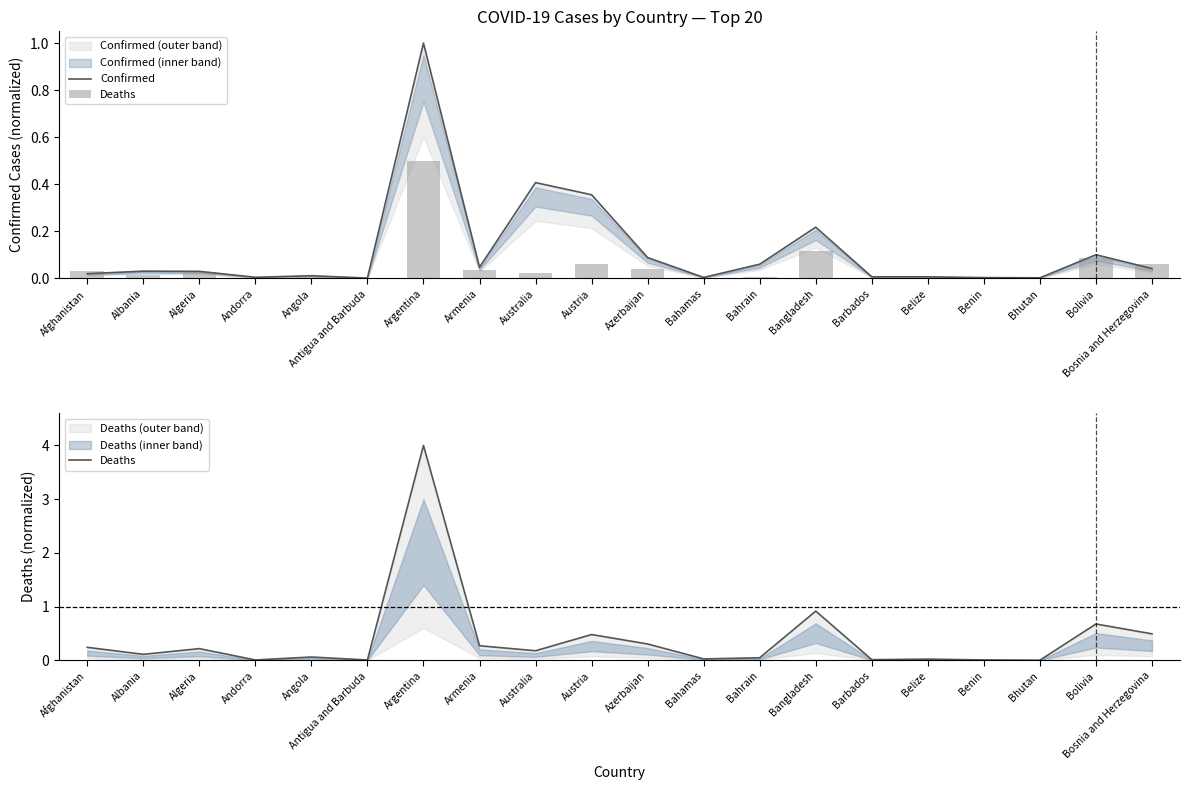

What is the difference between the Deaths values at Bosnia and Herzegovina and Andorra?

0.5